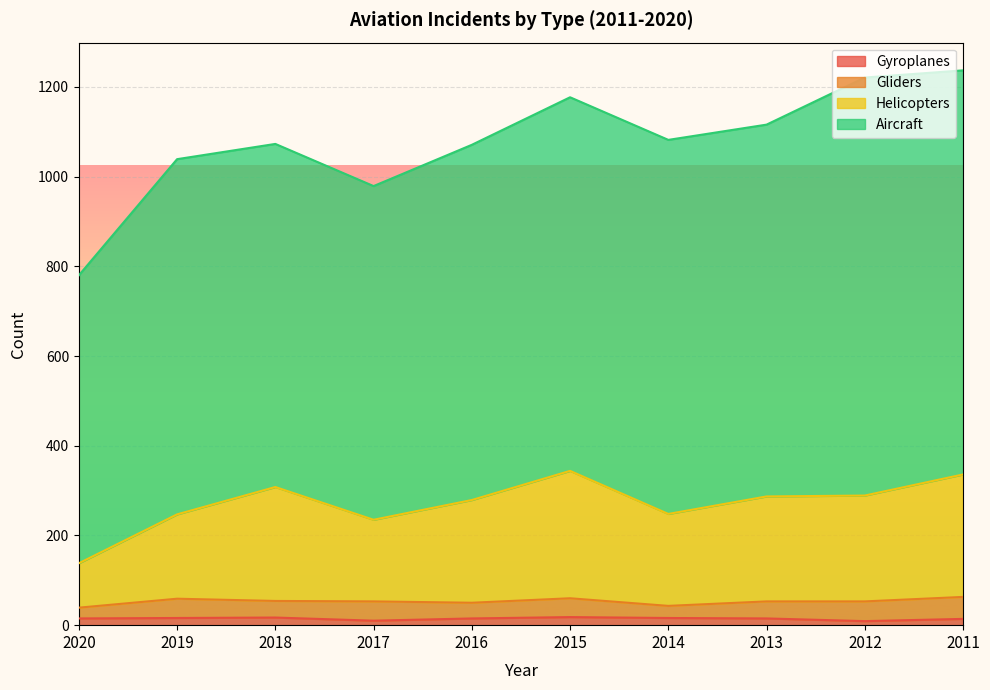

Which has a higher value, 2018 or 2013?

2018